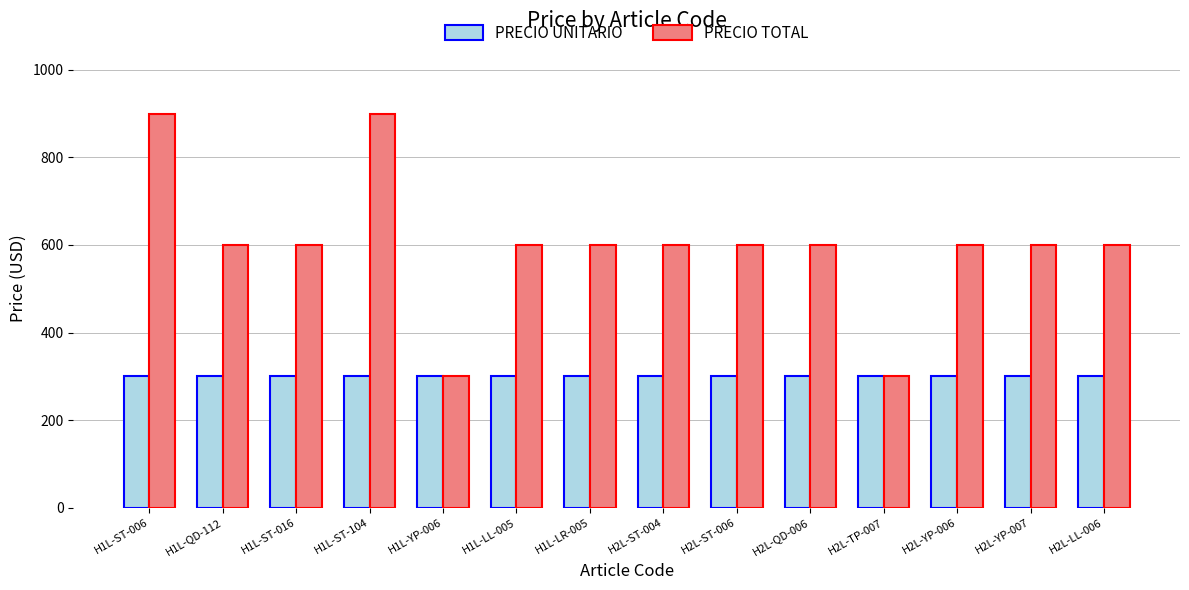

How many bars are there in total?

28